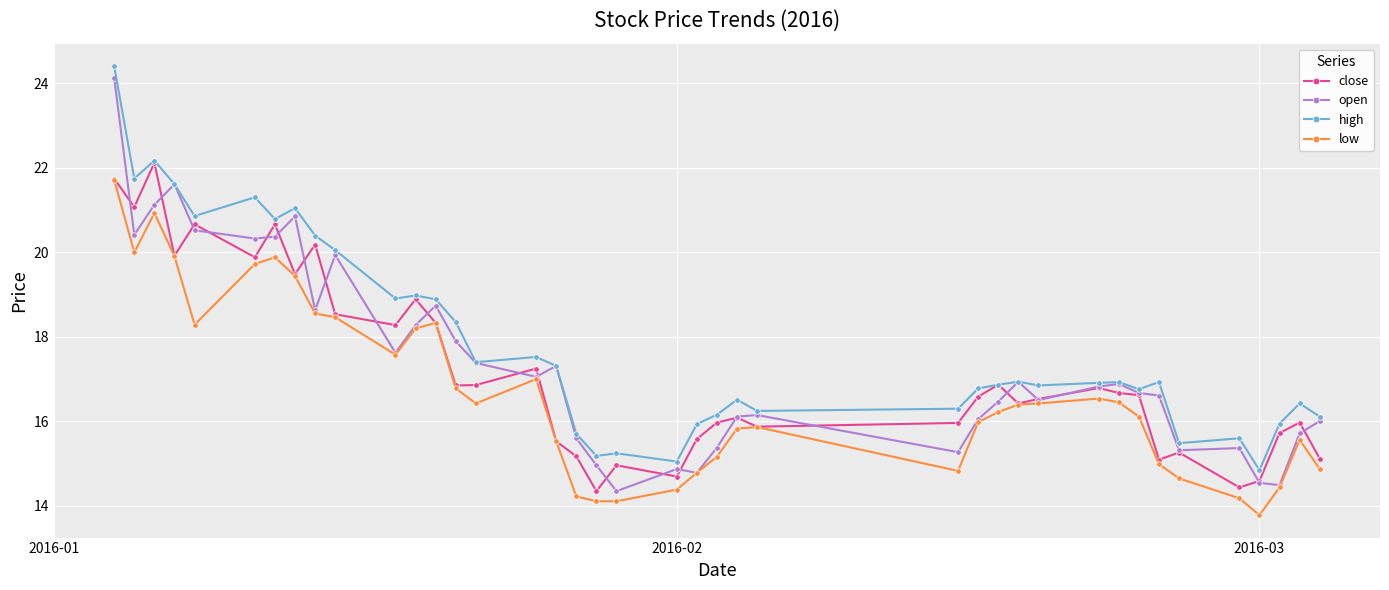

How many lines are shown in the chart?

4